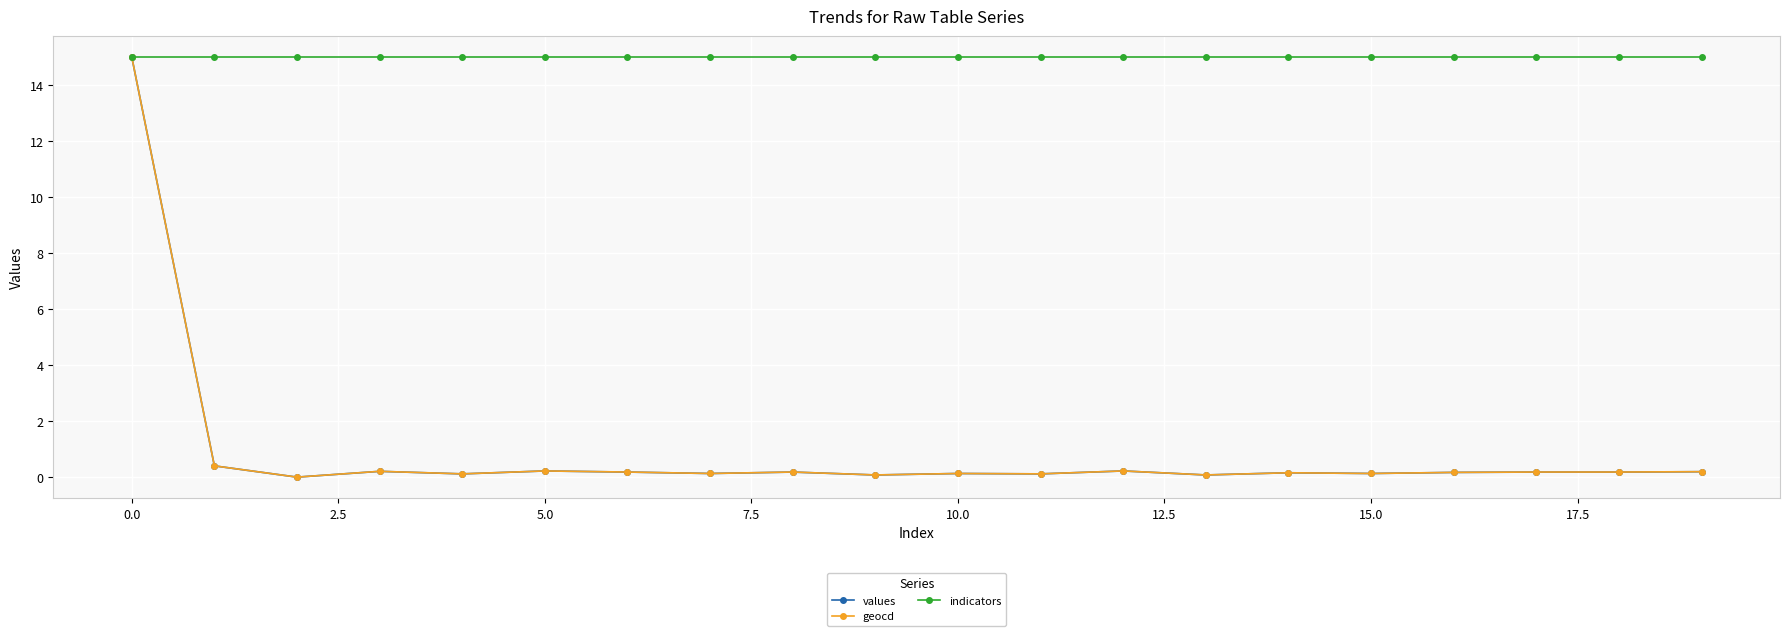

What is the minimum value for indicators?

15.0